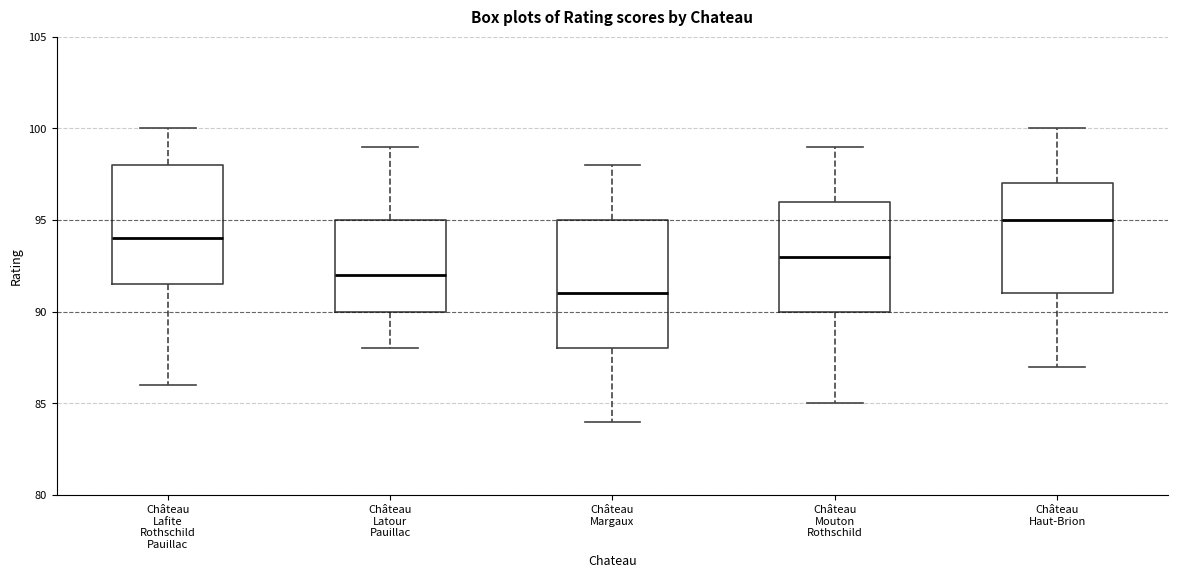

Comparing the boxes themselves (not the whiskers), which one is the tallest?

Château Margaux